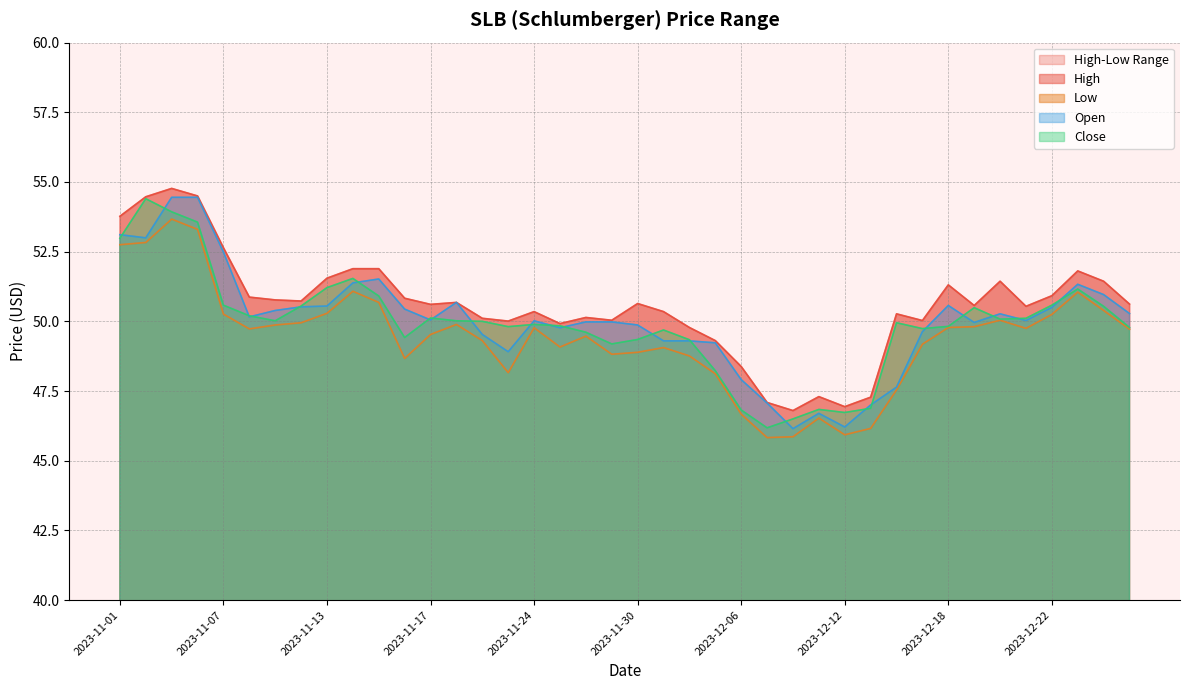

Where is Open nearest to the value 50?

2023-11-24